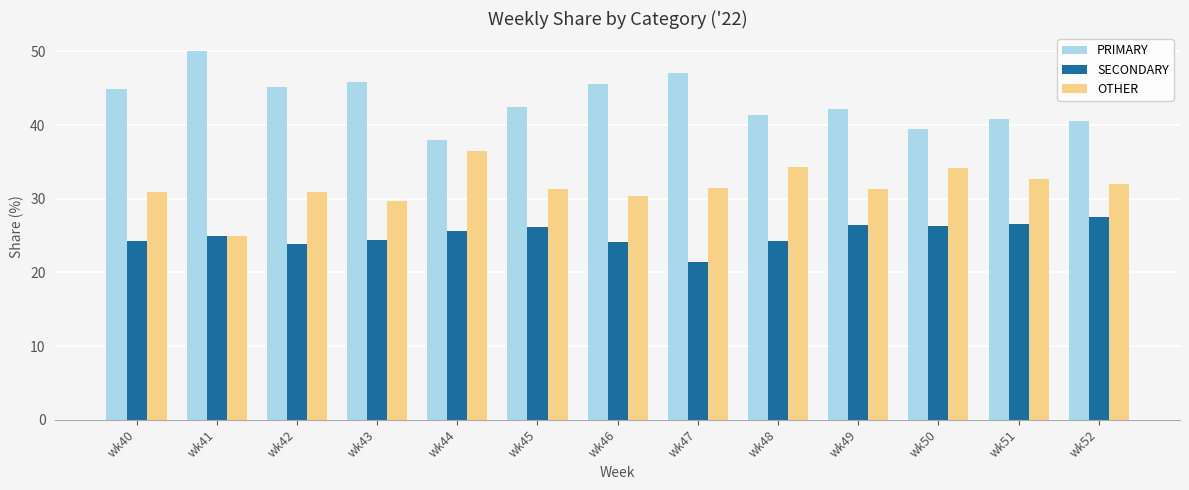

What is the highest value of the PRIMARY series?

50.0